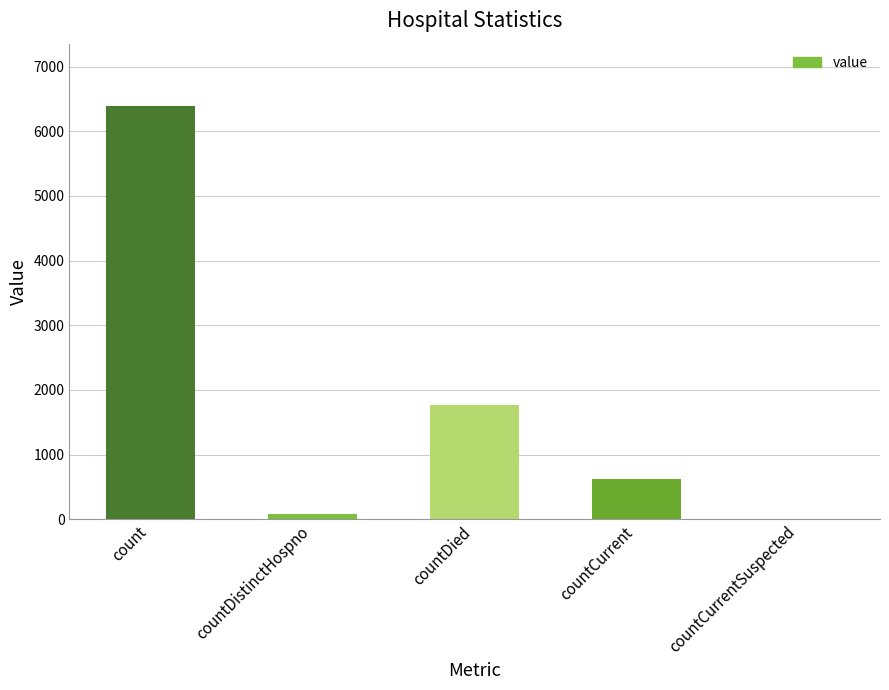

Reading right to left, what are all the values shown in this chart?

countCurrentSuspected=0	countCurrent=624	countDied=1766	countDistinctHospno=77	count=6396